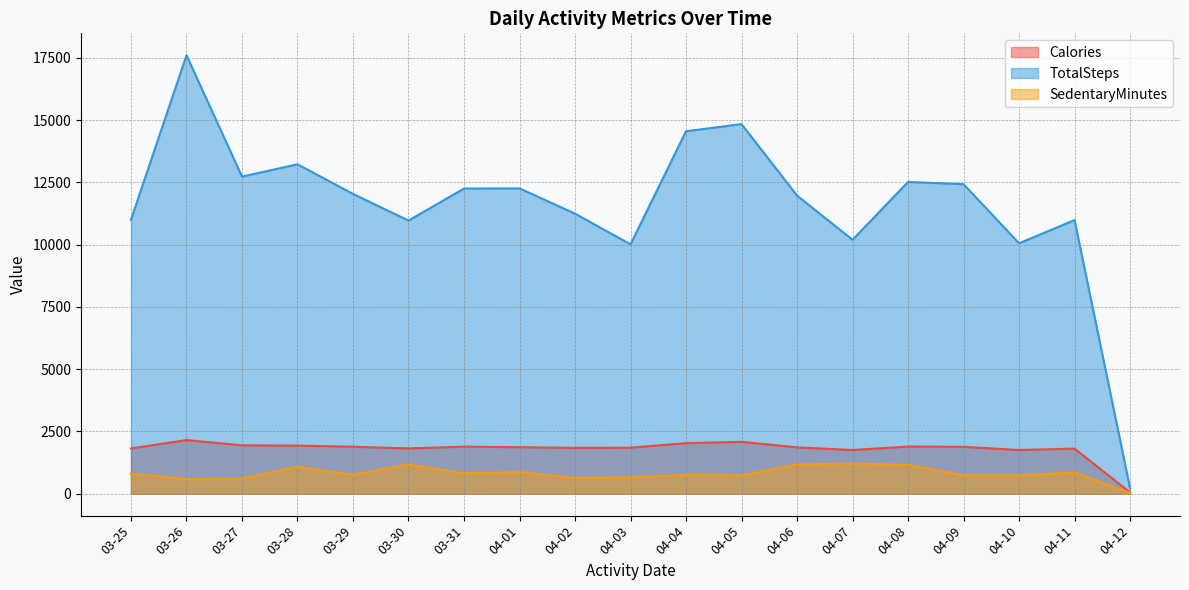

The TotalSteps series shows 14557 at 04-04. True or false?

True